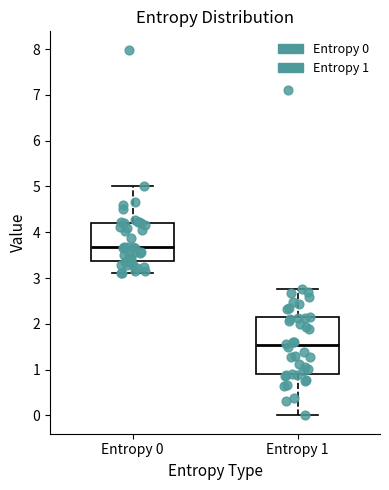

Comparing the boxes themselves (not the whiskers), which one is the tallest?

Entropy 1